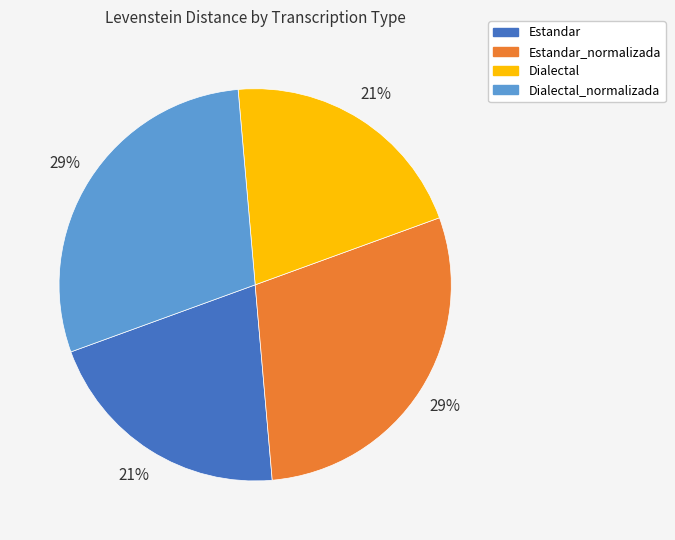

Combined, do Dialectal_normalizada and Estandar_normalizada account for over 50%?

Yes